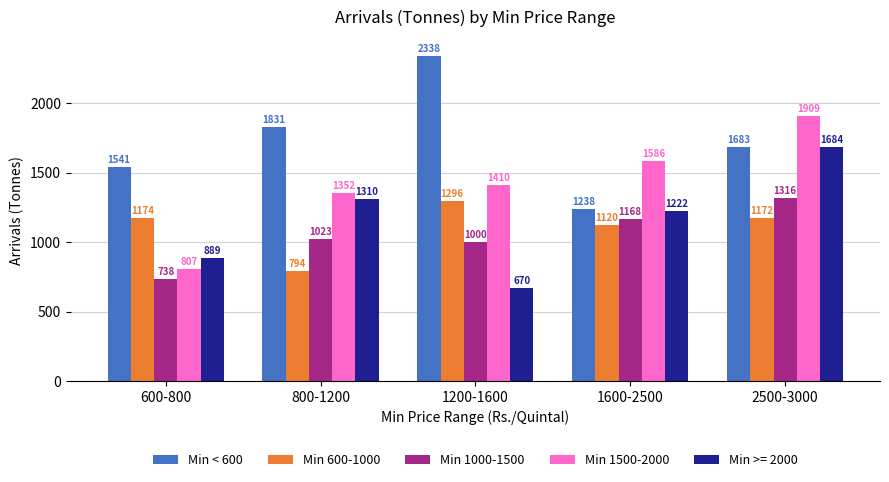

Is the value of Min < 600 at 800-1200 greater than the value of Min 1500-2000 at 2500-3000?

No